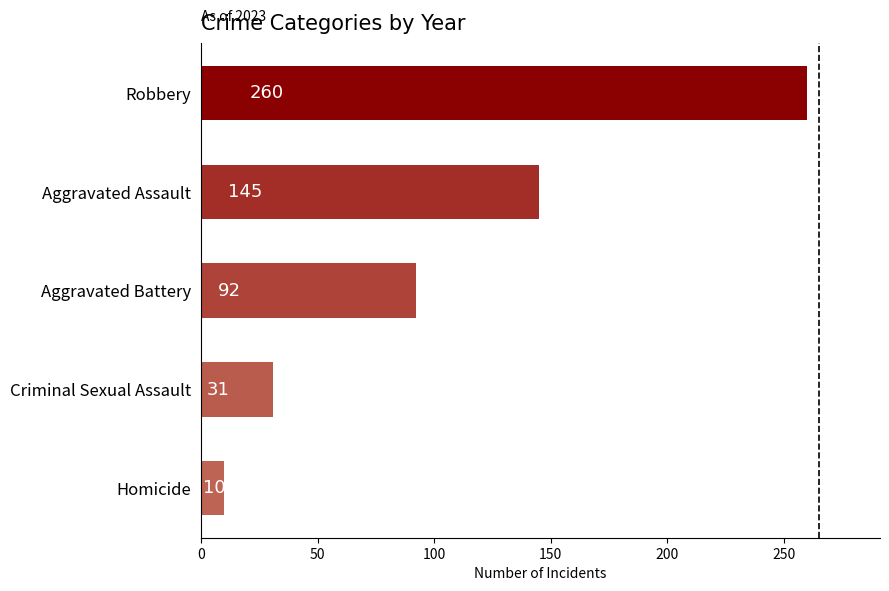

At which category does the chart reach its peak across all series?

Robbery